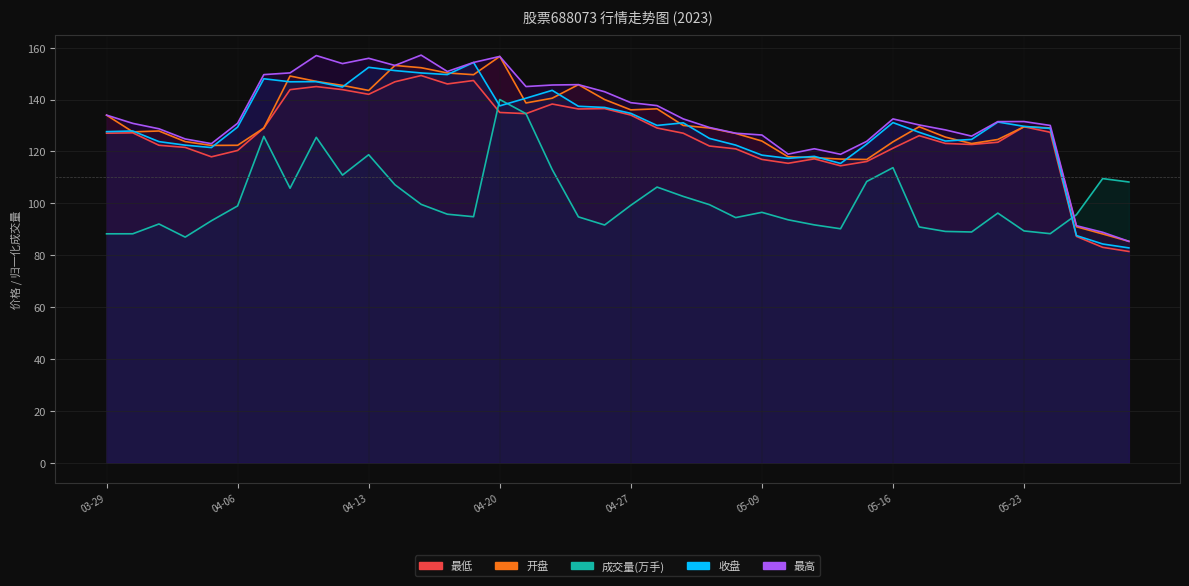

Between 2023-04-10 and 2023-04-24, which series saw the biggest shift?

开盘